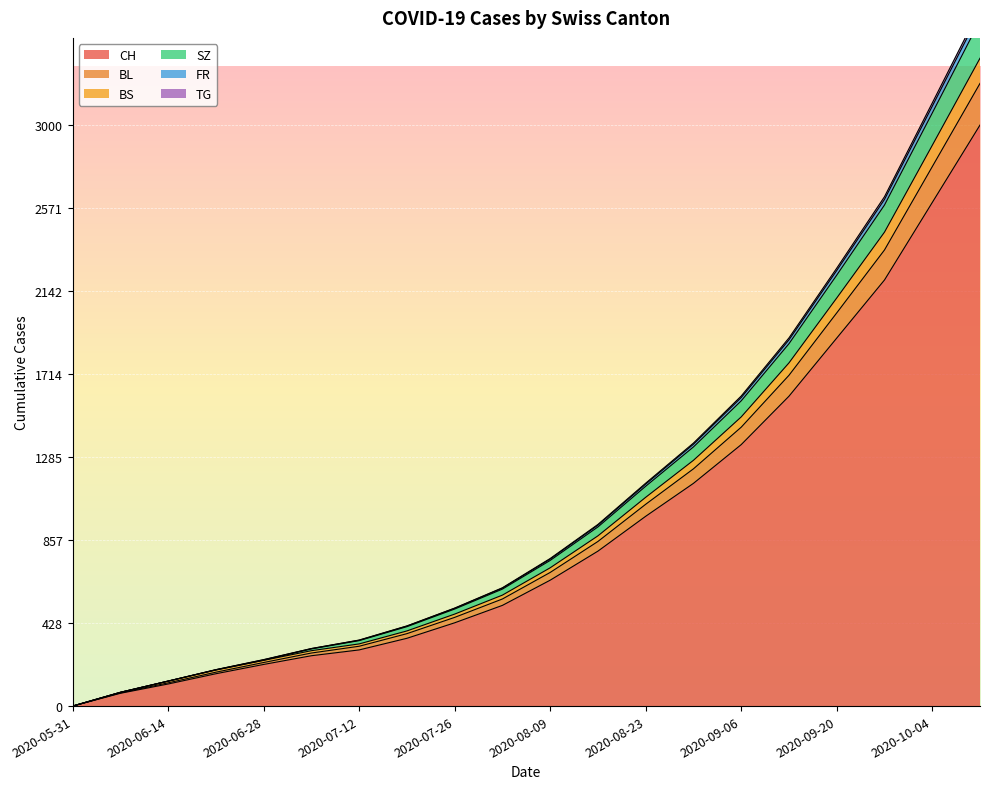

True or false: CH and SZ cross at least once.

False